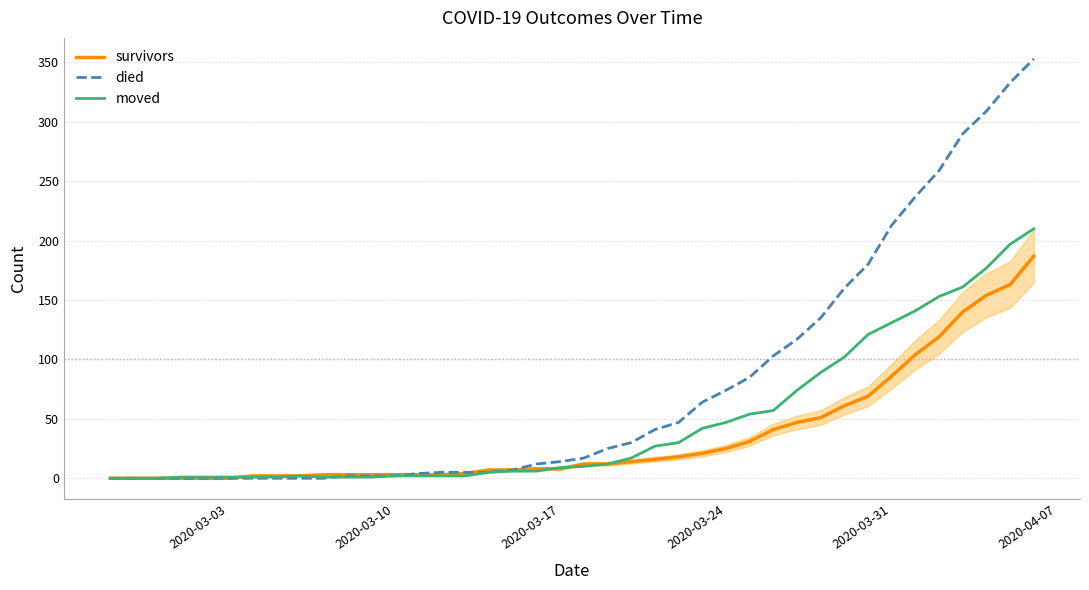

Rank the series by their average value, from highest to lowest.

died, moved, survivors